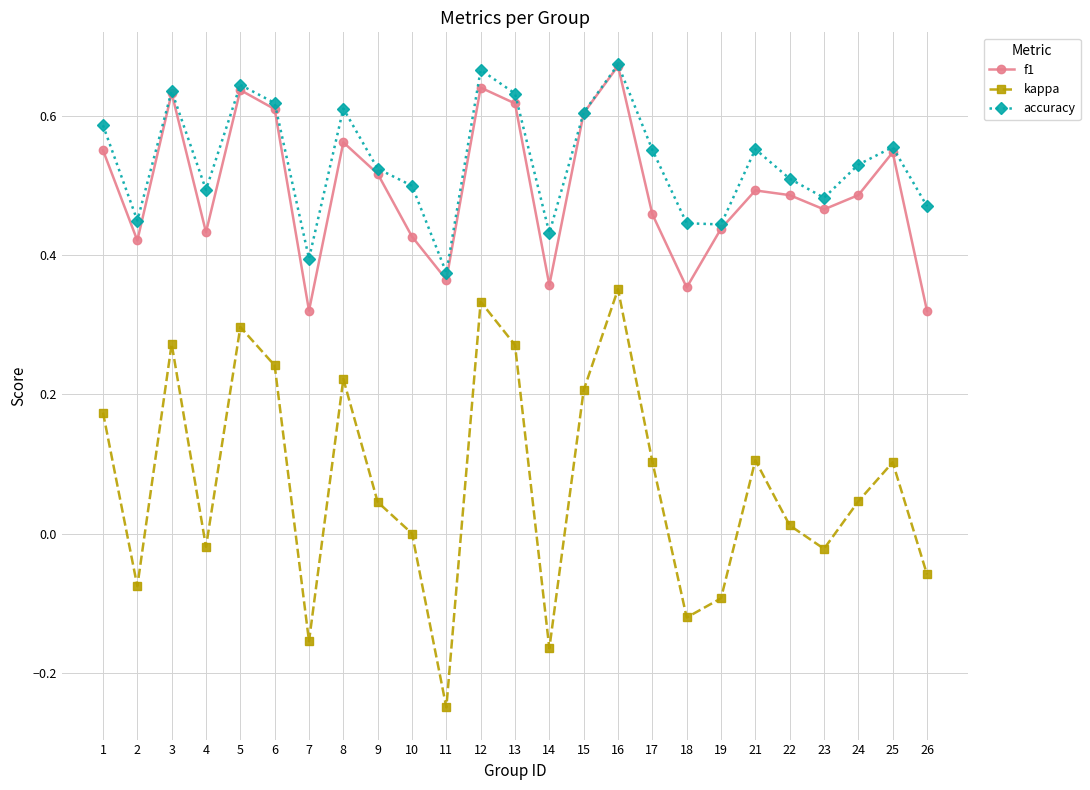

True or false: accuracy and kappa cross at least once.

False